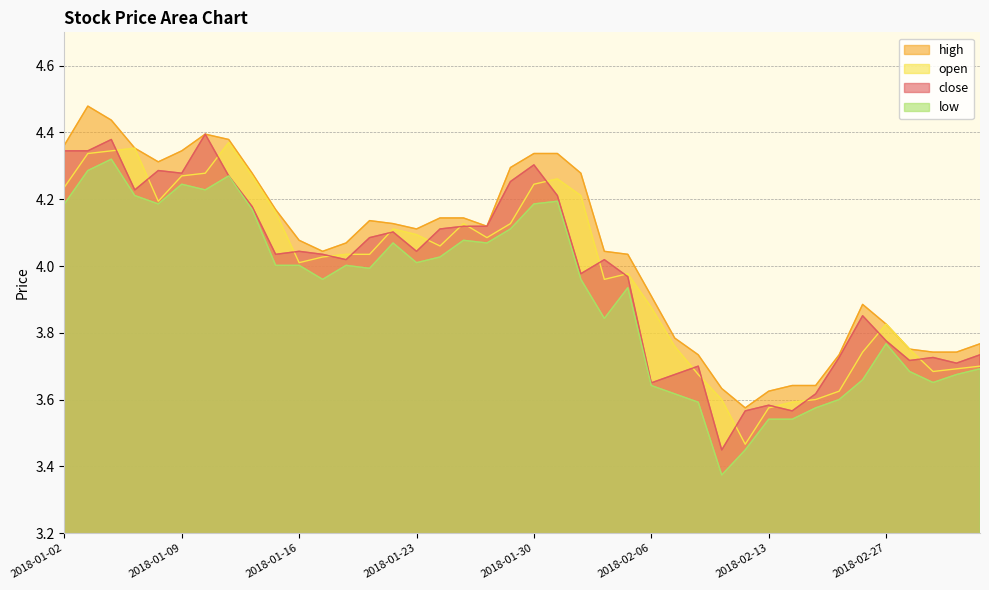

What is the label of the 23rd point from the left?

2018-02-01